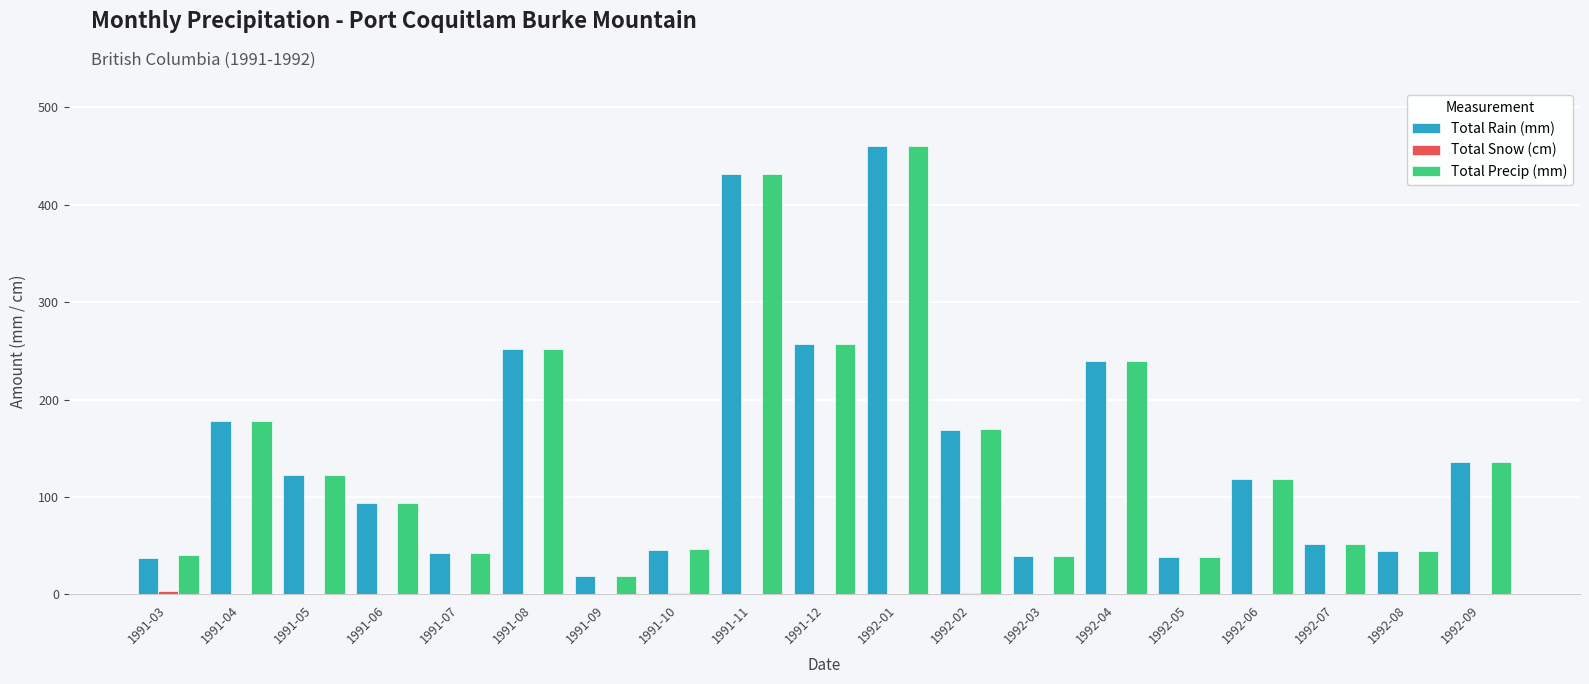

Is it true that Total Rain (mm) equals 703.6 at 1991-11?

False